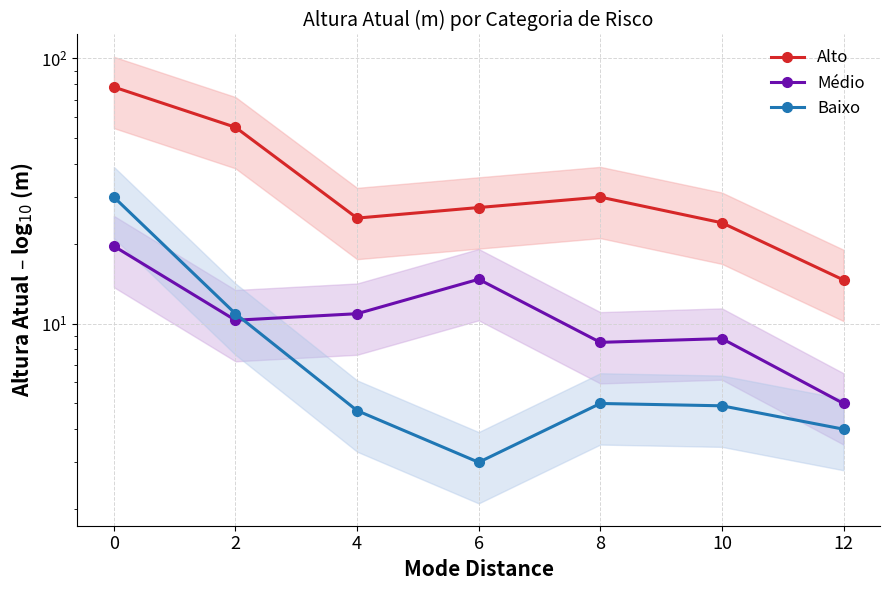

How many interior local peaks does the Alto series have?

1